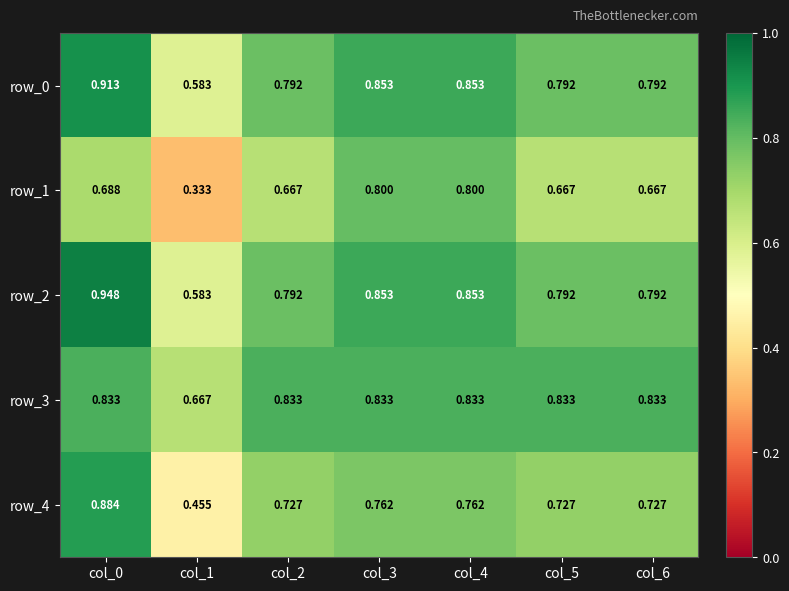

Is the value of row_3 at col_3 greater than the value of row_4 at col_5?

Yes